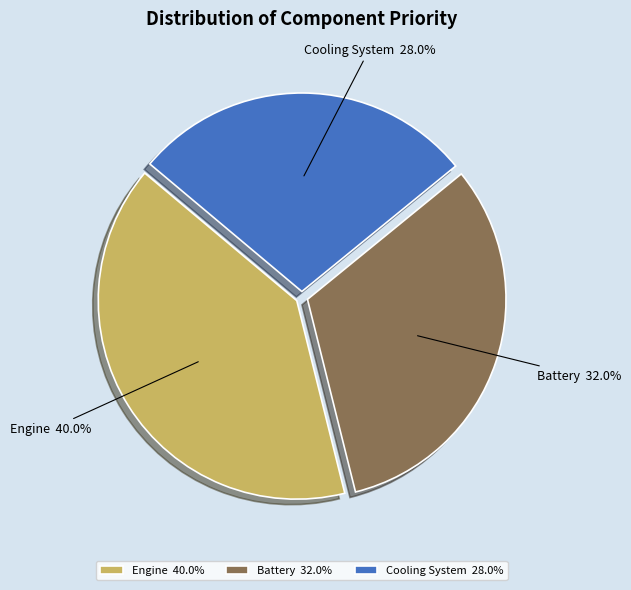

Is there any slice that represents more than half of the pie?

No